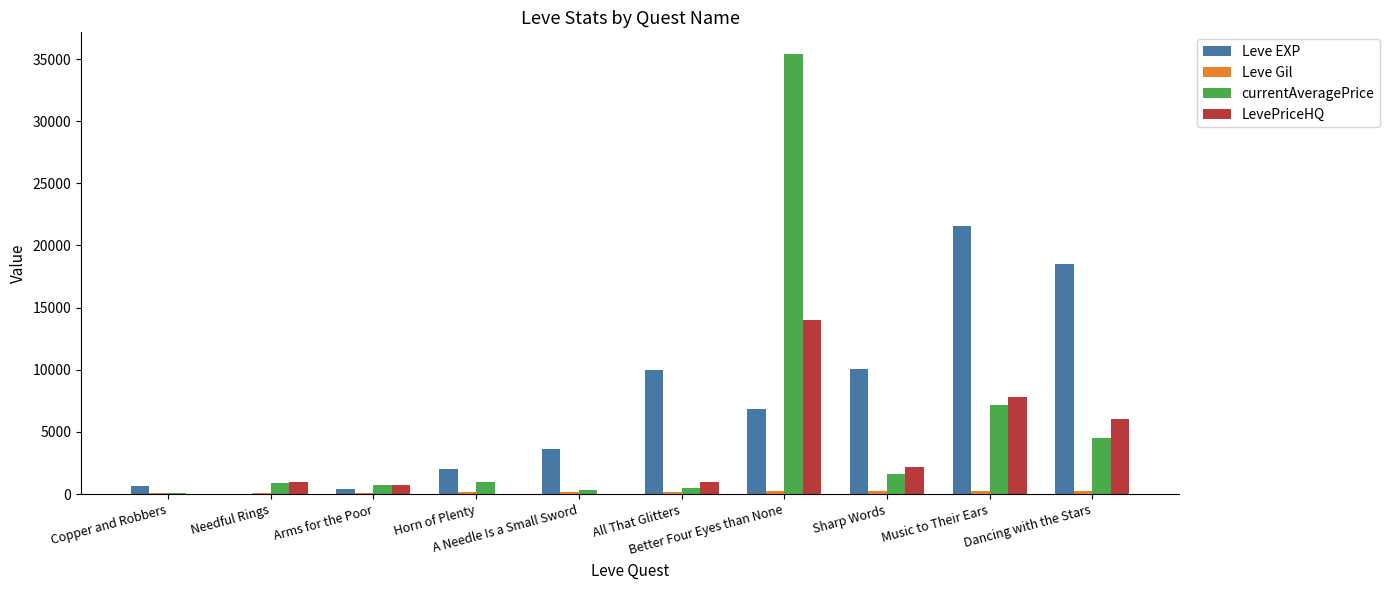

What is the greatest value displayed?

35379